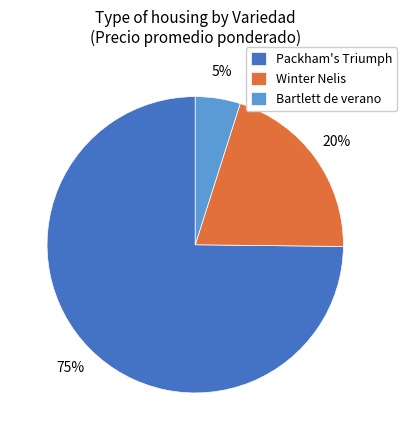

How many slices are in this pie chart?

3